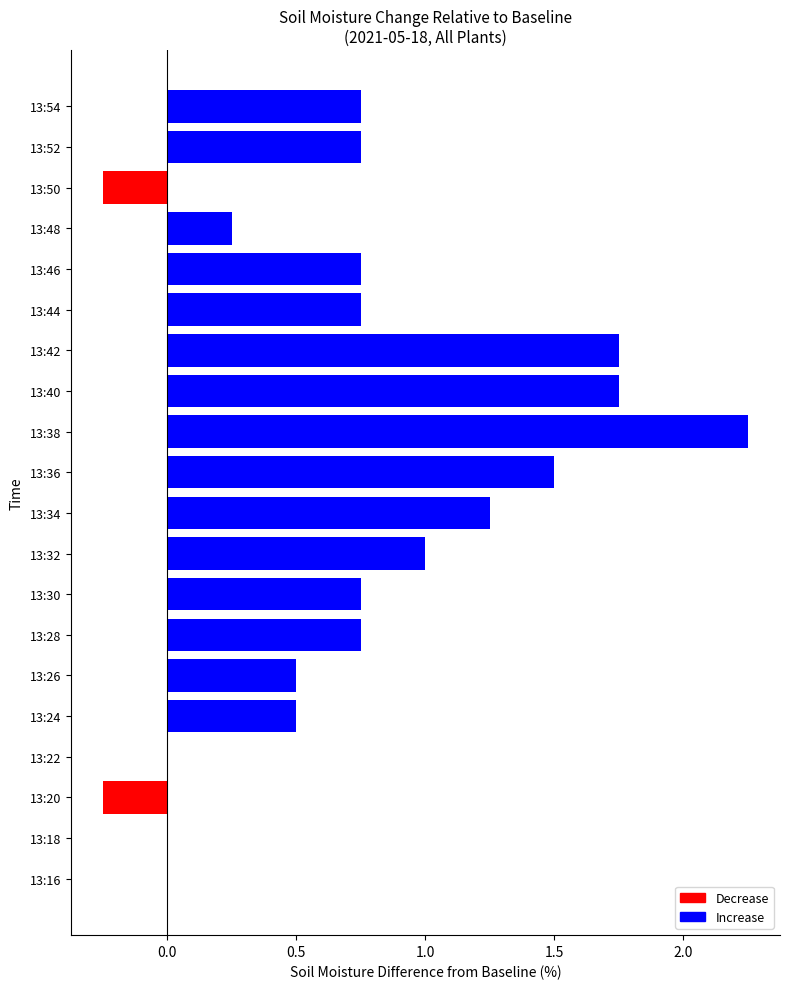

Is it true that the value at 13:22 is 0.0?

True